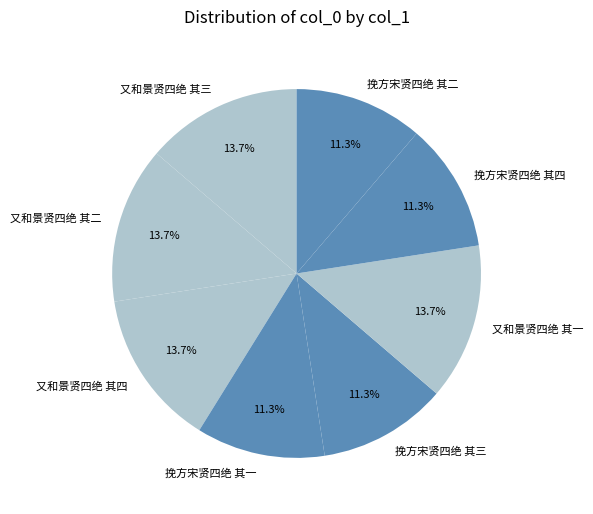

Is it true that 挽方宋贤四绝 其四 is 11% of the pie?

True